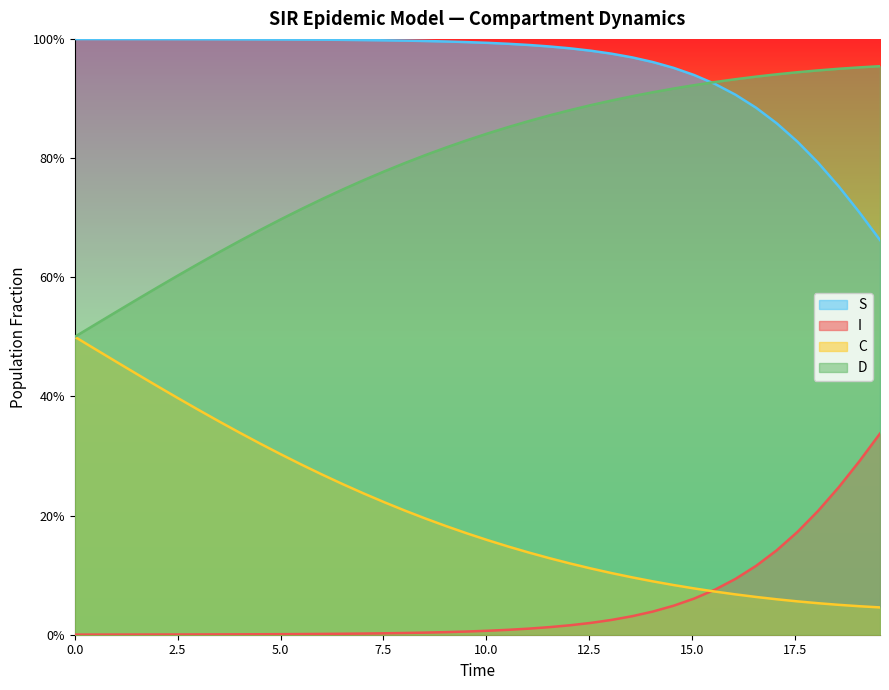

How many lines are shown in the chart?

4